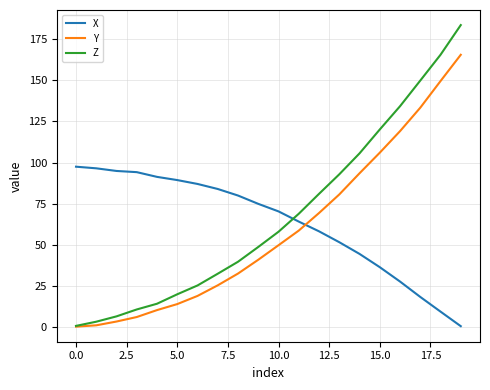

What is the highest value of the Z series?

183.5